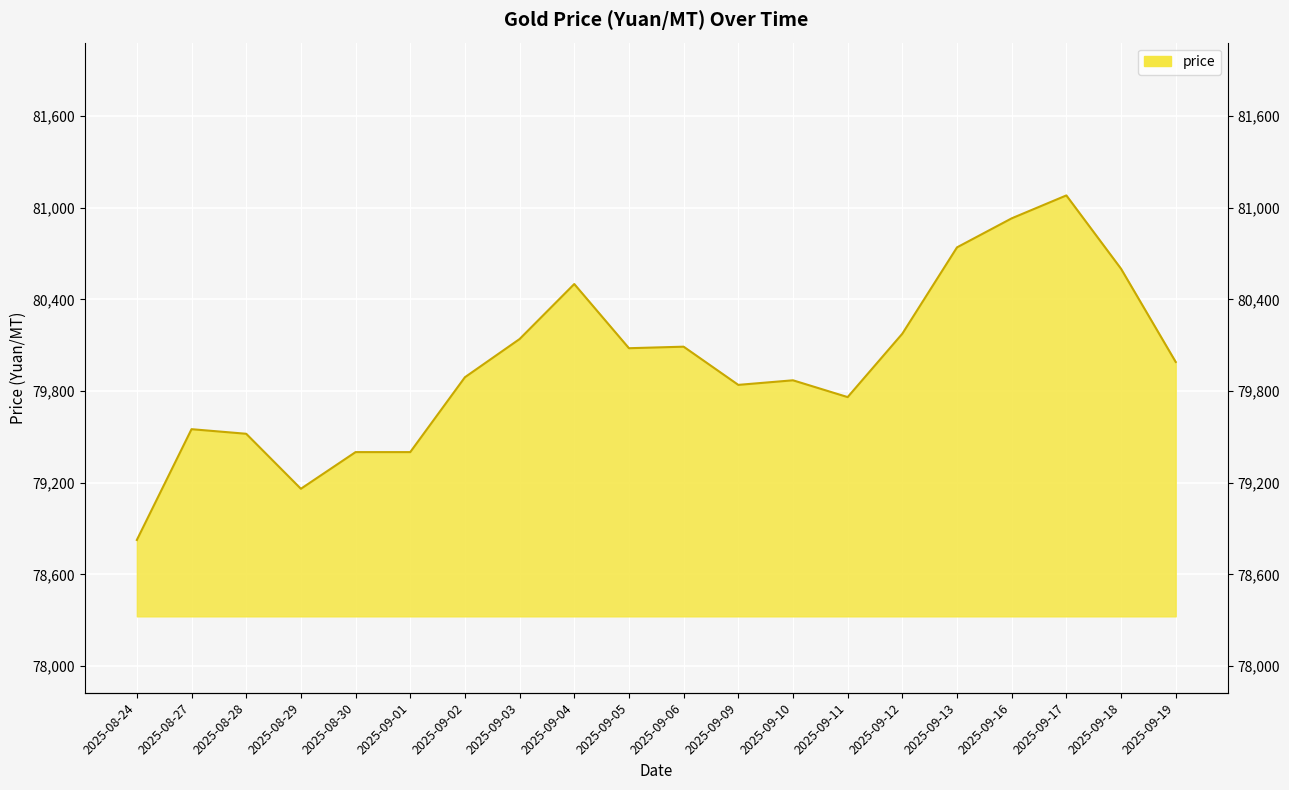

Between 2025-09-19 and 2025-09-04, which is larger?

2025-09-04